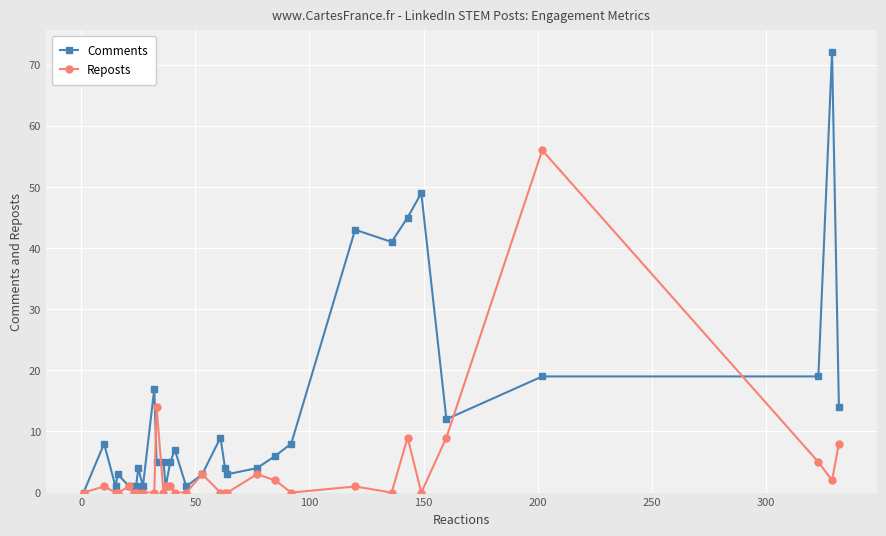

What is the highest value of the Reposts series?

56